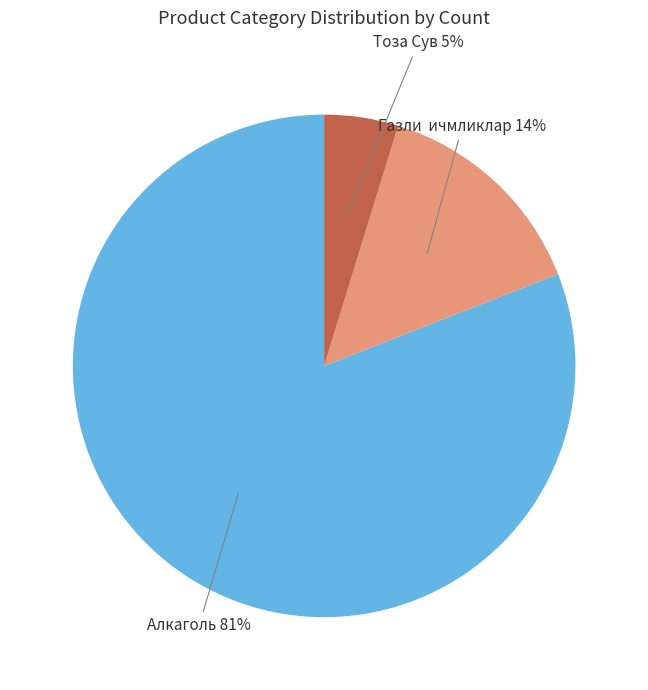

Is there a majority slice in this chart?

Yes